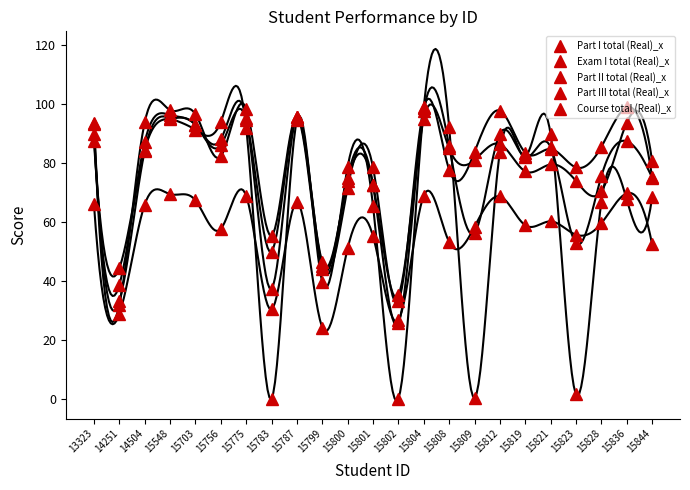

What is the average value of the Part II total (Real)_x series?

77.5